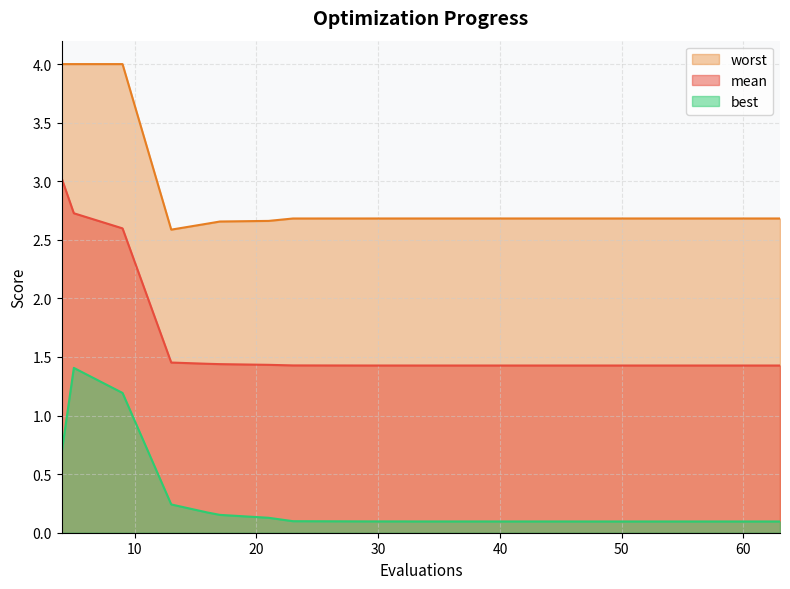

List the series in order of their peak value, highest first.

worst, mean, best